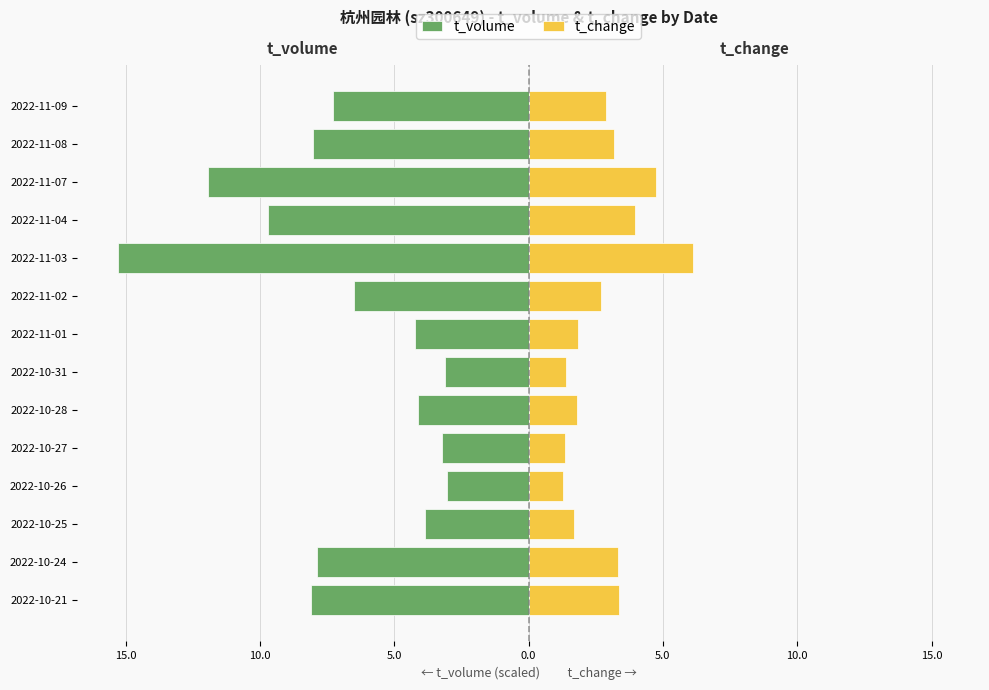

At how many categories does at least one series exceed -6?

14